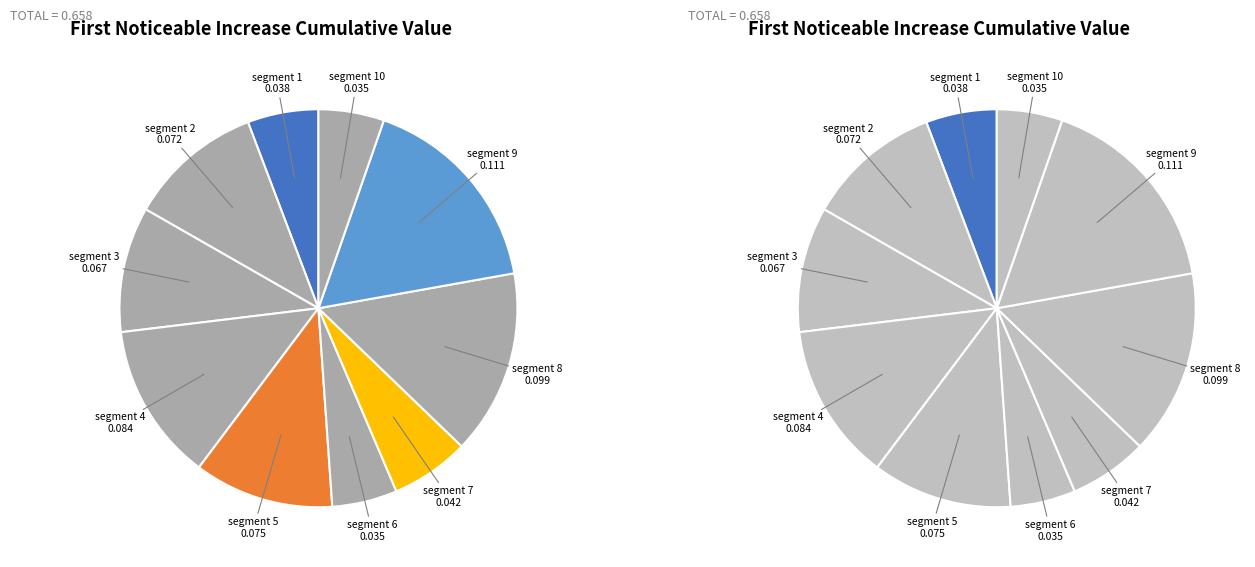

Is there a majority slice in this chart?

No